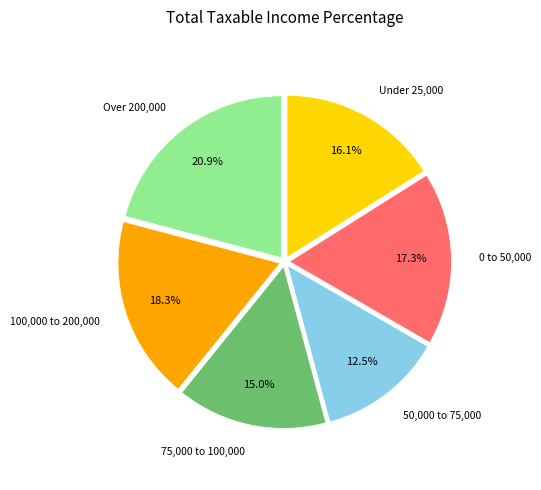

Is there any slice that represents more than half of the pie?

No